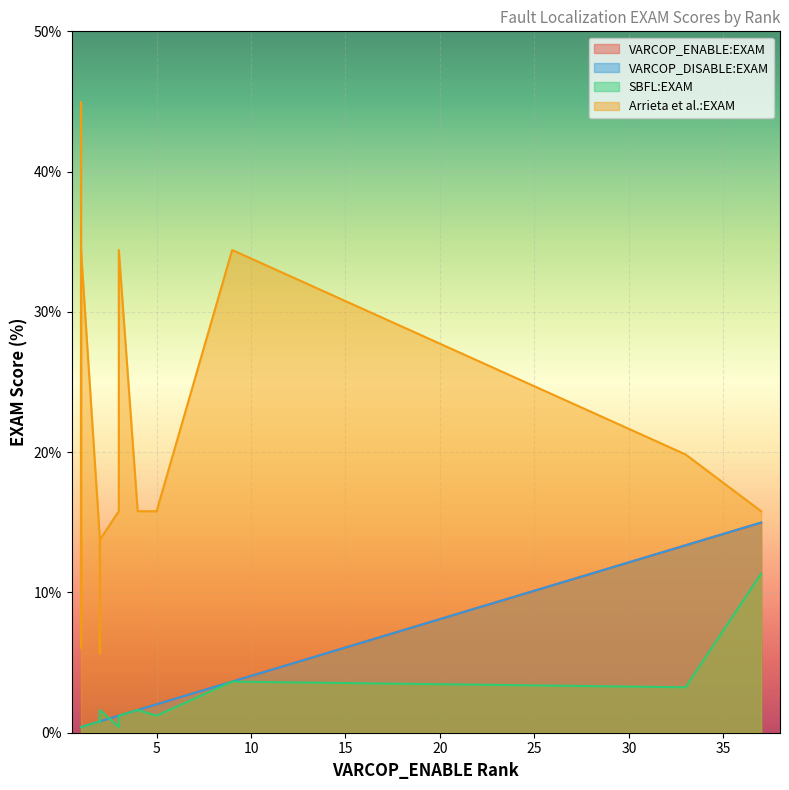

The VARCOP_ENABLE:EXAM series shows 0.2 at 2. True or false?

False